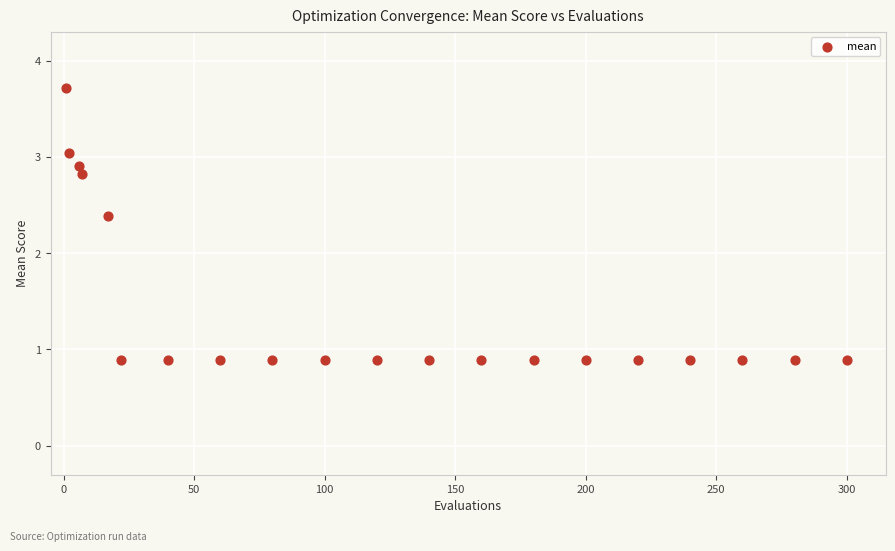

What is the range of X values (max minus min)?

299.0